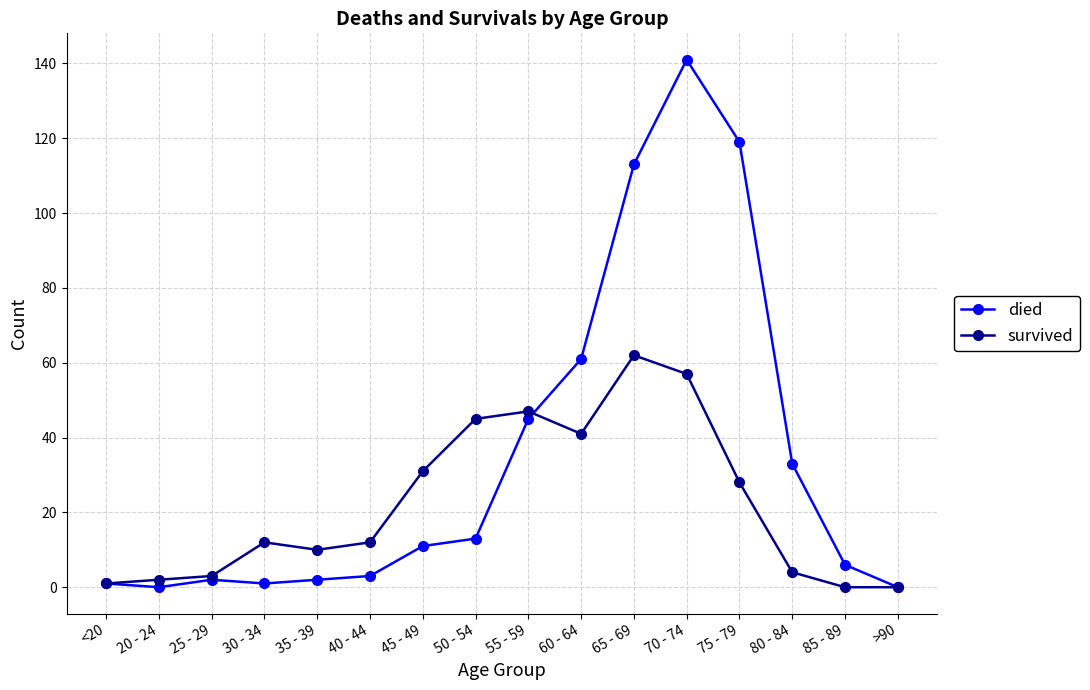

What is the sum of the survived values at 80 - 84 and 70 - 74?

61